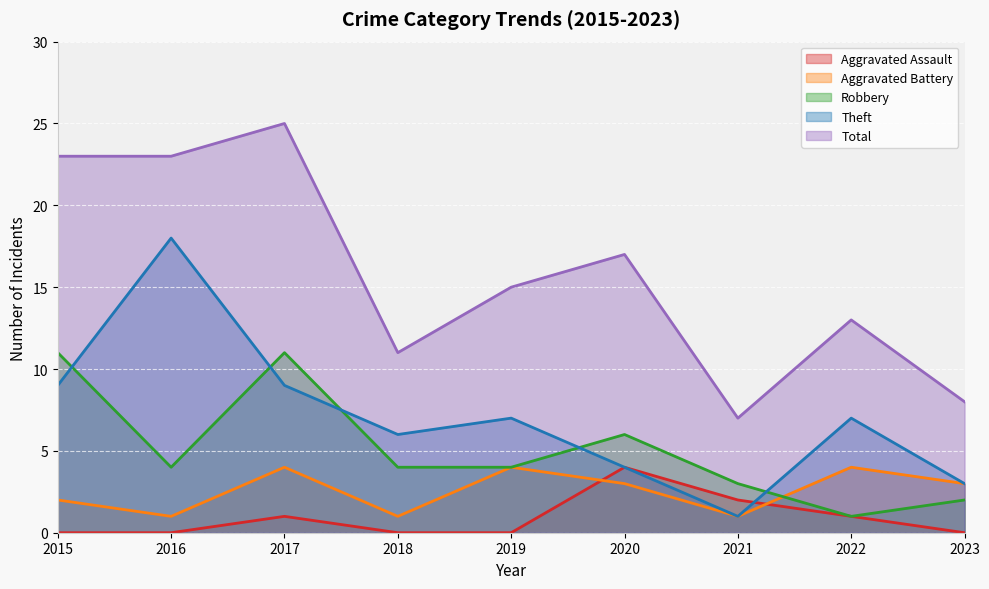

Is the value of Total at 2019 greater than the value of Aggravated Assault at 2017?

Yes